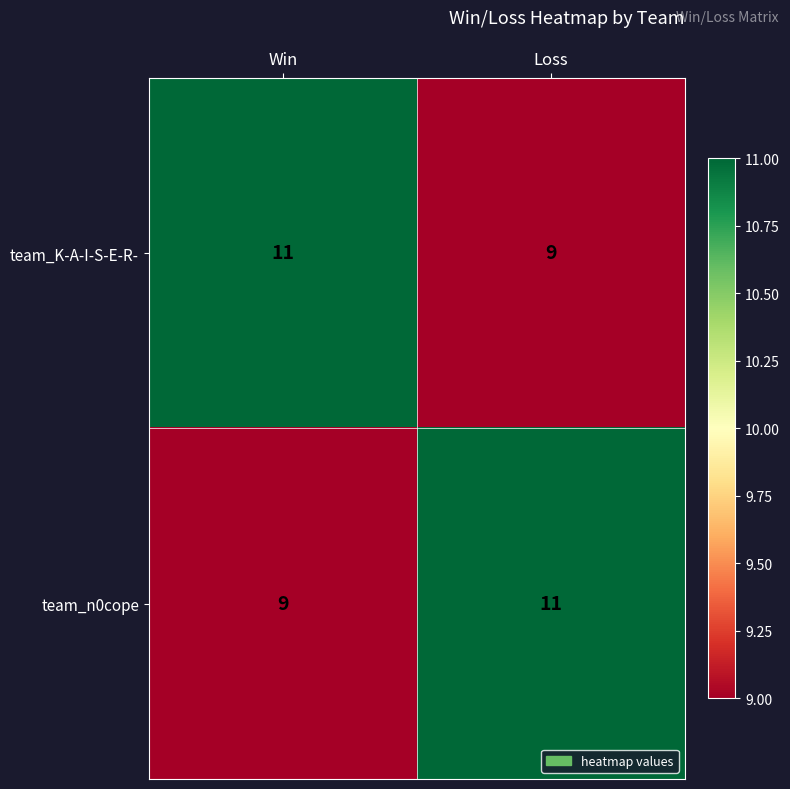

Read the team_K-A-I-S-E-R- value at Loss.

9